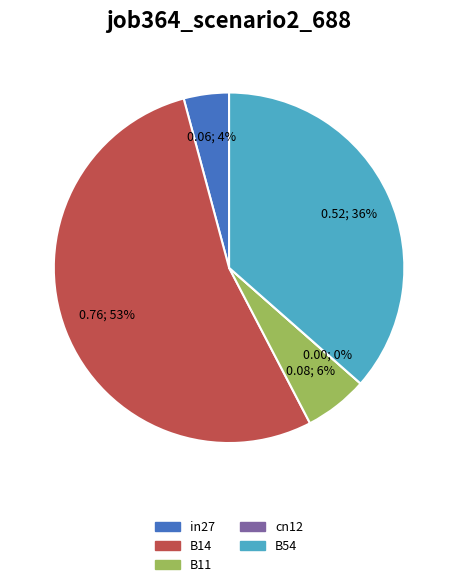

Count the number of slices in the pie.

5